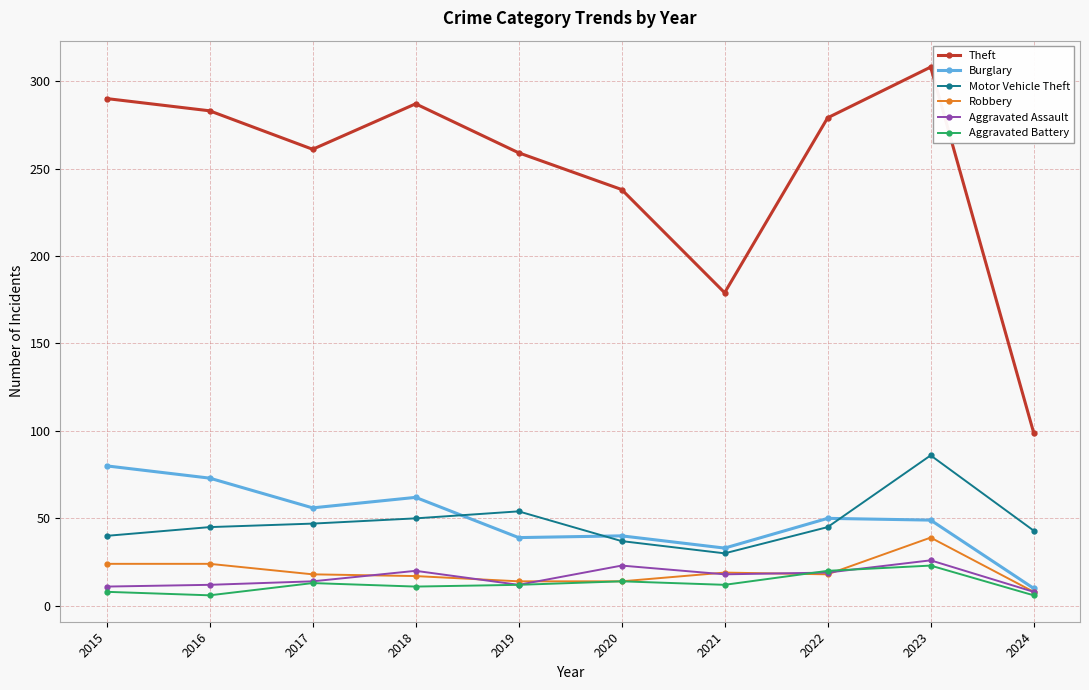

What is the smallest value displayed?

6